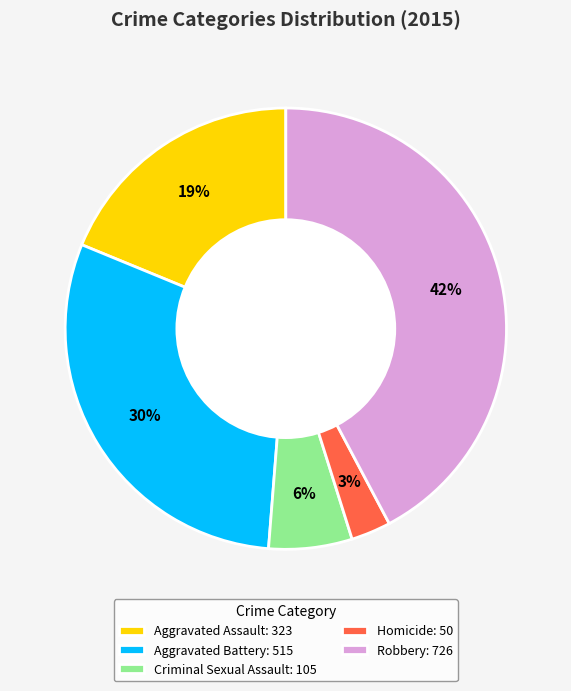

How many slices are in this pie chart?

5